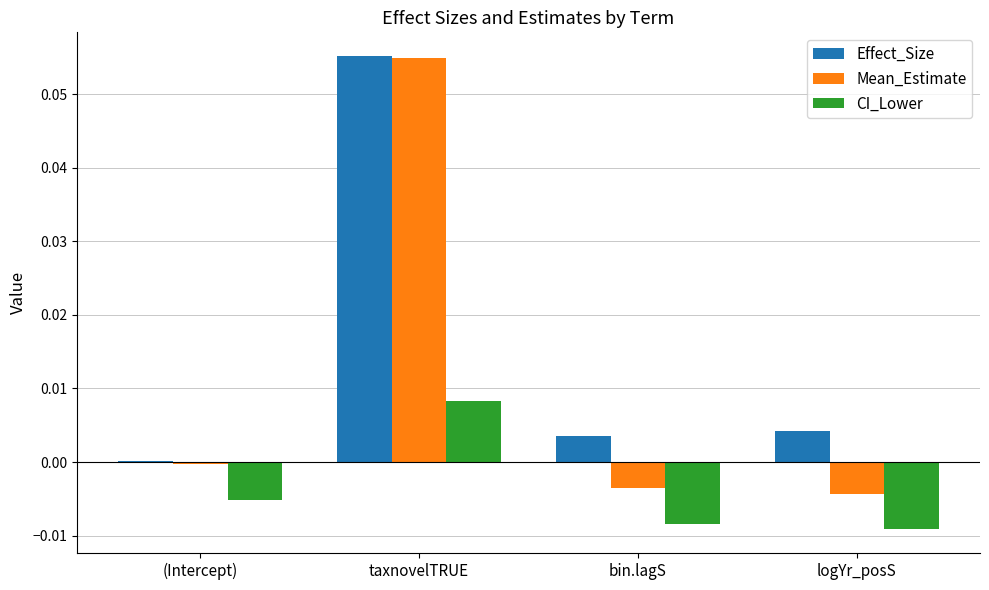

How many series are shown in this chart?

3